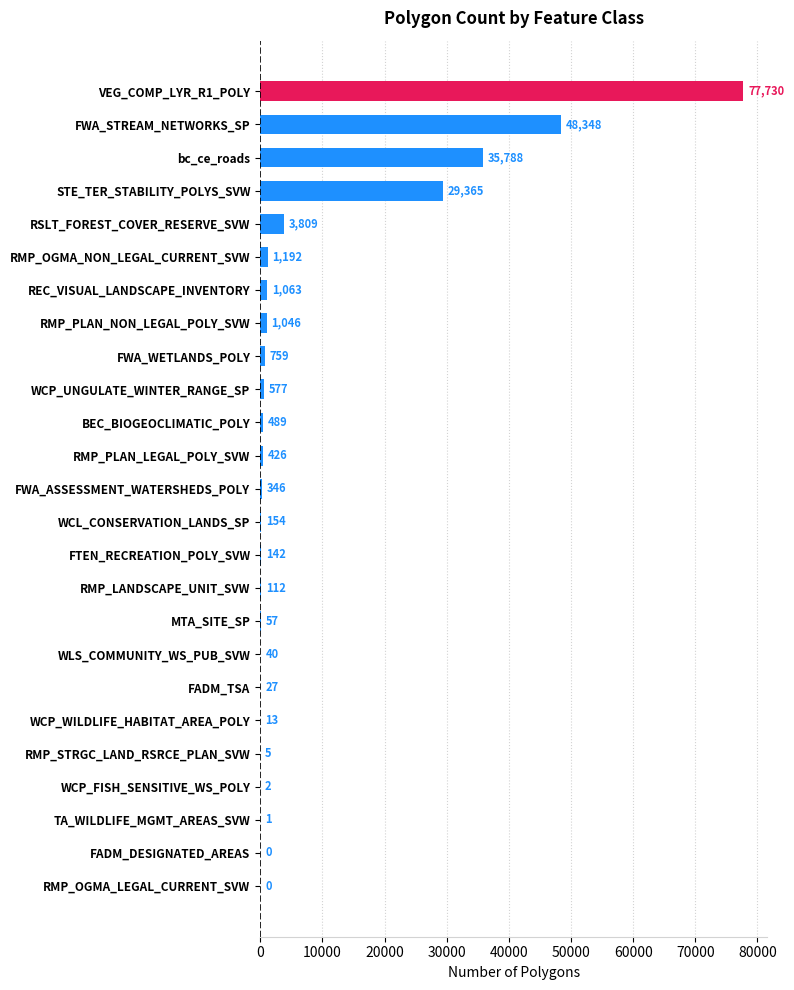

Reading bottom to top, transcribe all the data shown in this chart.

RMP_OGMA_LEGAL_CURRENT_SVW=0	FADM_DESIGNATED_AREAS=0	TA_WILDLIFE_MGMT_AREAS_SVW=1	WCP_FISH_SENSITIVE_WS_POLY=2	RMP_STRGC_LAND_RSRCE_PLAN_SVW=5	WCP_WILDLIFE_HABITAT_AREA_POLY=13	FADM_TSA=27	WLS_COMMUNITY_WS_PUB_SVW=40	MTA_SITE_SP=57	RMP_LANDSCAPE_UNIT_SVW=112	FTEN_RECREATION_POLY_SVW=142	WCL_CONSERVATION_LANDS_SP=154	FWA_ASSESSMENT_WATERSHEDS_POLY=346	RMP_PLAN_LEGAL_POLY_SVW=426	BEC_BIOGEOCLIMATIC_POLY=489	WCP_UNGULATE_WINTER_RANGE_SP=577	FWA_WETLANDS_POLY=759	RMP_PLAN_NON_LEGAL_POLY_SVW=1046	REC_VISUAL_LANDSCAPE_INVENTORY=1063	RMP_OGMA_NON_LEGAL_CURRENT_SVW=1192	RSLT_FOREST_COVER_RESERVE_SVW=3809	STE_TER_STABILITY_POLYS_SVW=29365	bc_ce_roads=35788	FWA_STREAM_NETWORKS_SP=48348	VEG_COMP_LYR_R1_POLY=77730